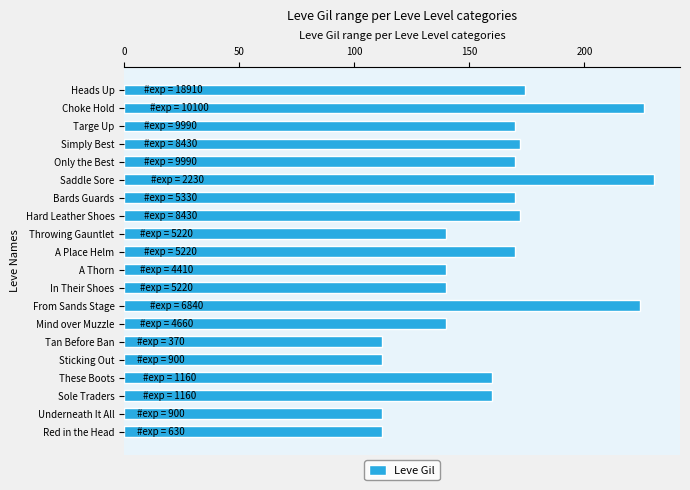

The chart shows a value of 62 at Tan Before Ban. True or false?

False